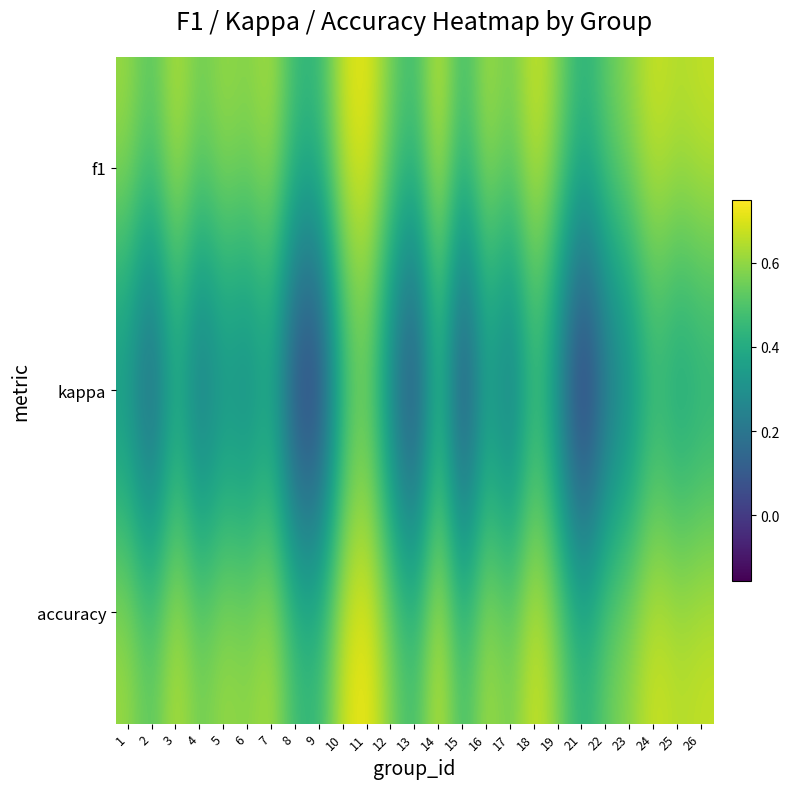

Which has a higher value, 4 or 6?

6